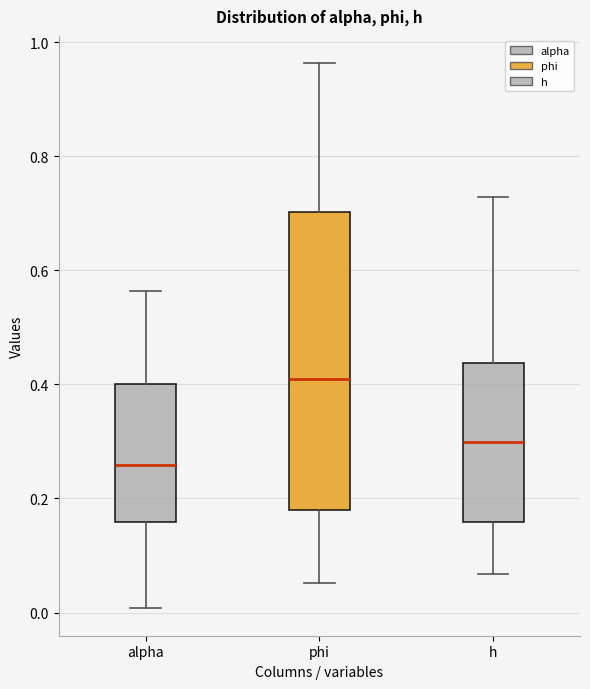

Reading left to right, read every box against the y-axis: the position of its median line, the range the box covers, and the ends of its whiskers. The values are not printed on the chart, so give them approximately, as read against the axis.

alpha: median 0.26, box 0.16 to 0.40, whiskers 0.00 to 0.56
phi: median 0.40, box 0.18 to 0.70, whiskers 0.06 to 0.96
h: median 0.30, box 0.16 to 0.44, whiskers 0.06 to 0.72